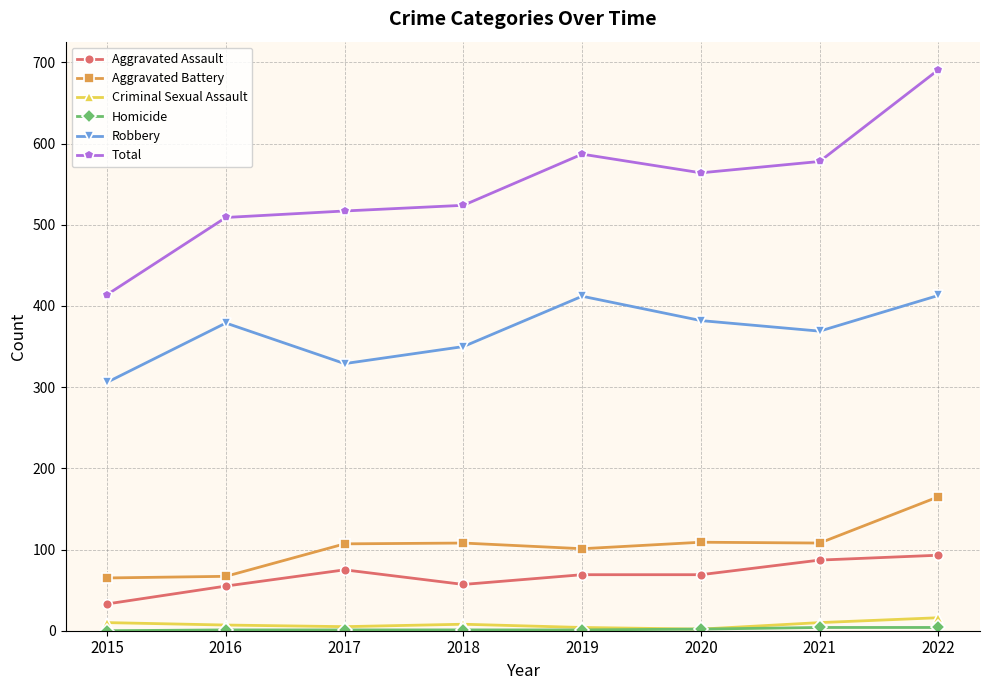

True or false: Criminal Sexual Assault has more than 2 points higher than both neighbors.

False